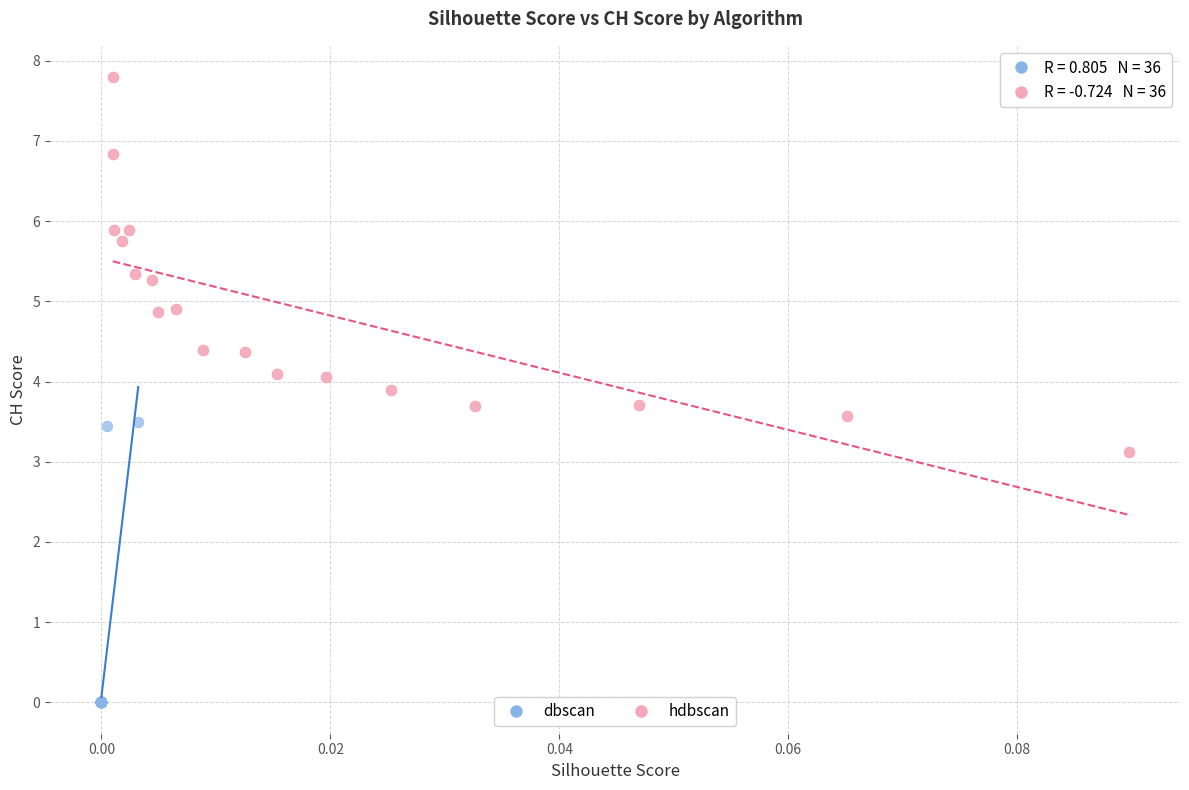

What are all the series names shown in the legend?

dbscan, hdbscan